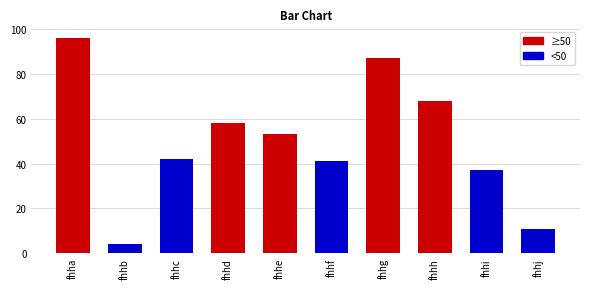

What is the minimum value shown in the chart?

4